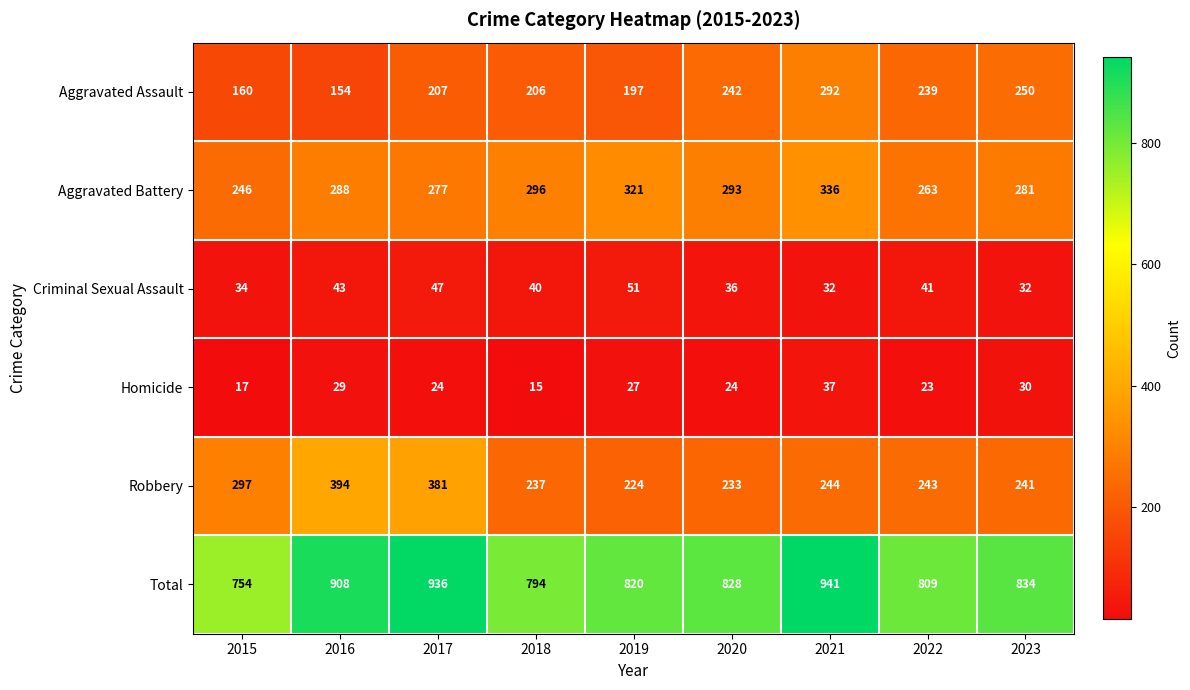

What is the difference between the maximum and minimum values in the Aggravated Assault series?

138